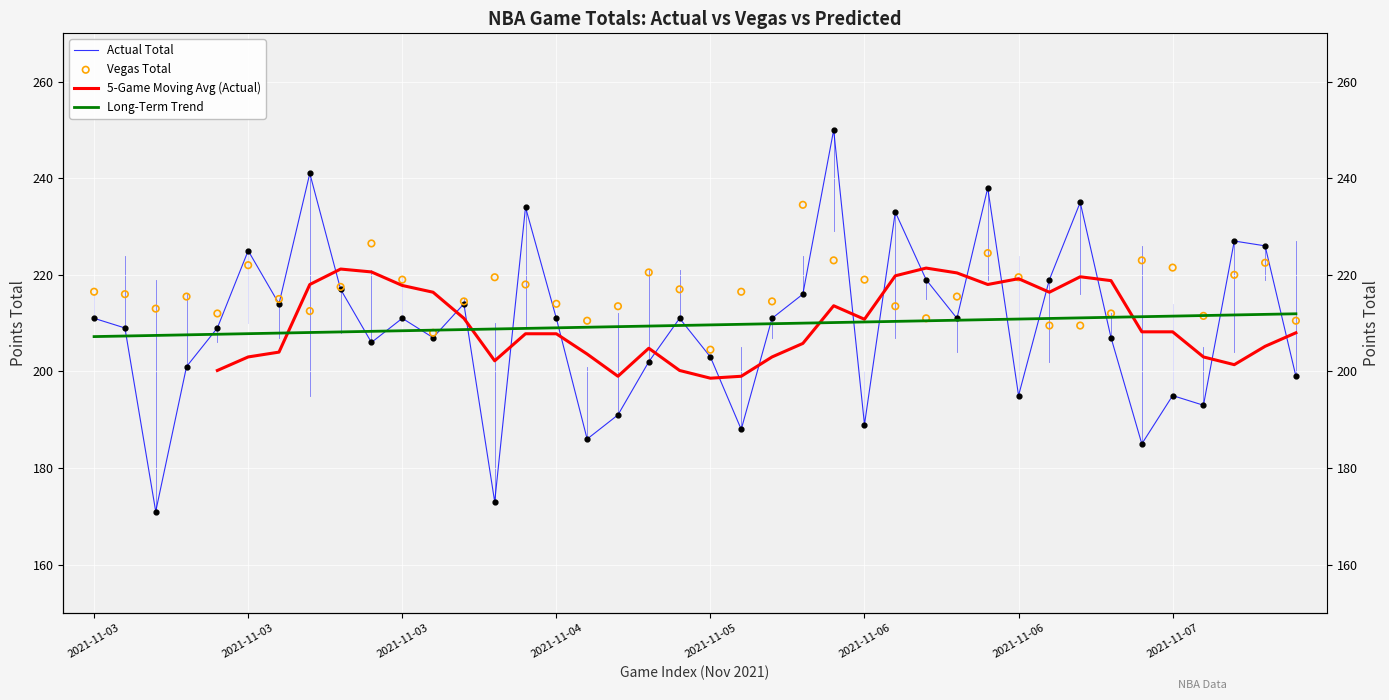

Which series has the largest Y range (max minus min)?

Actual Total